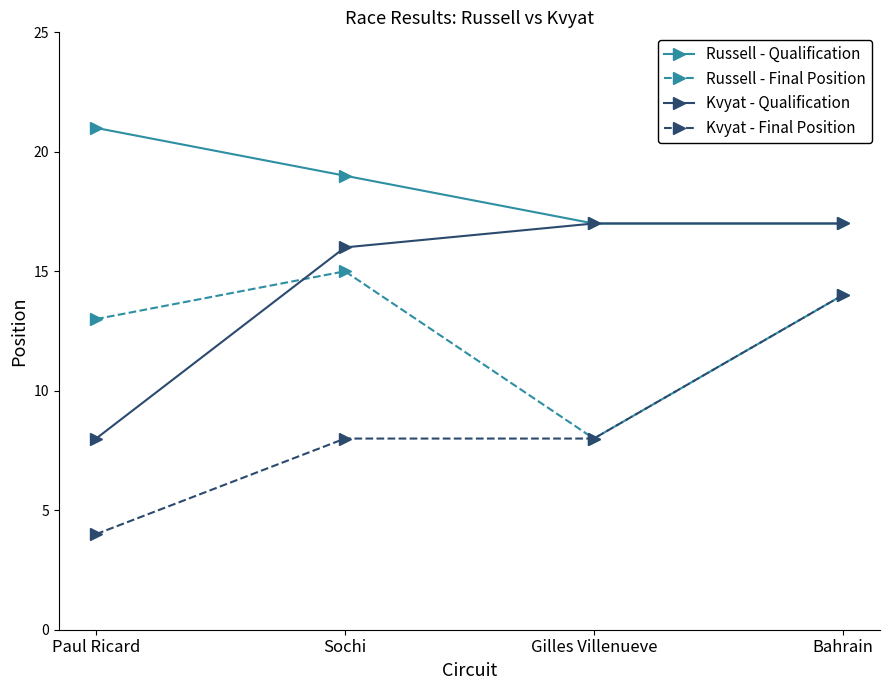

How many data points in Russell - Final Position are less than 14?

2